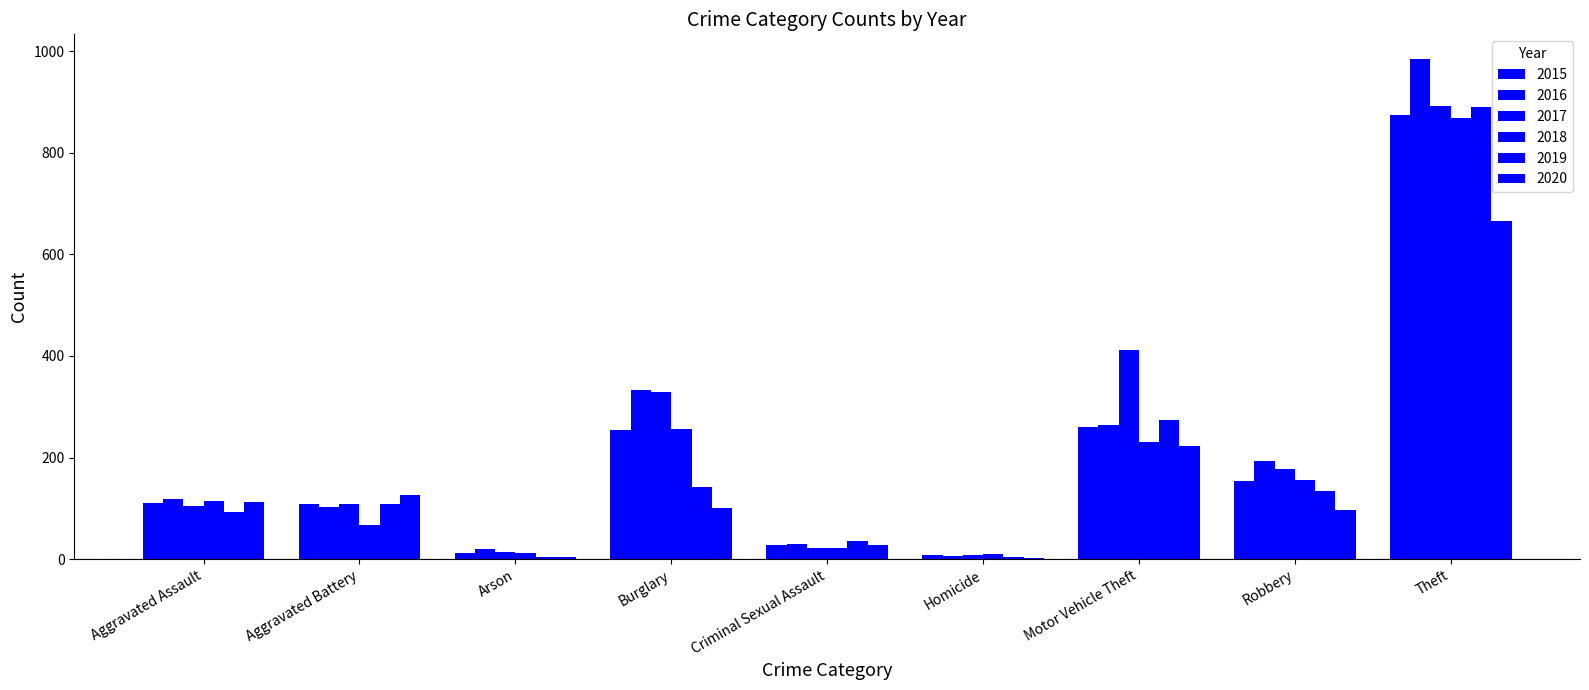

What is the difference between the 2015 values at Aggravated Battery and Theft?

766